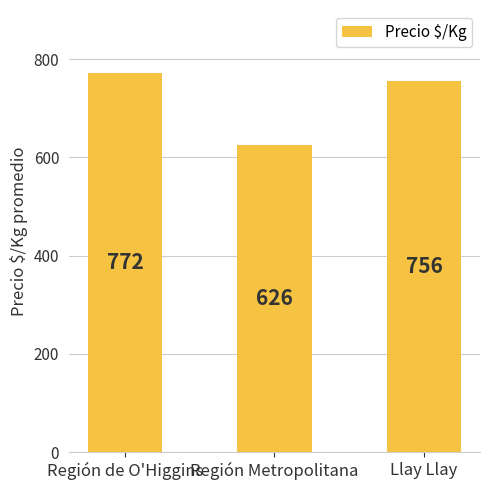

How many values are below 756?

1